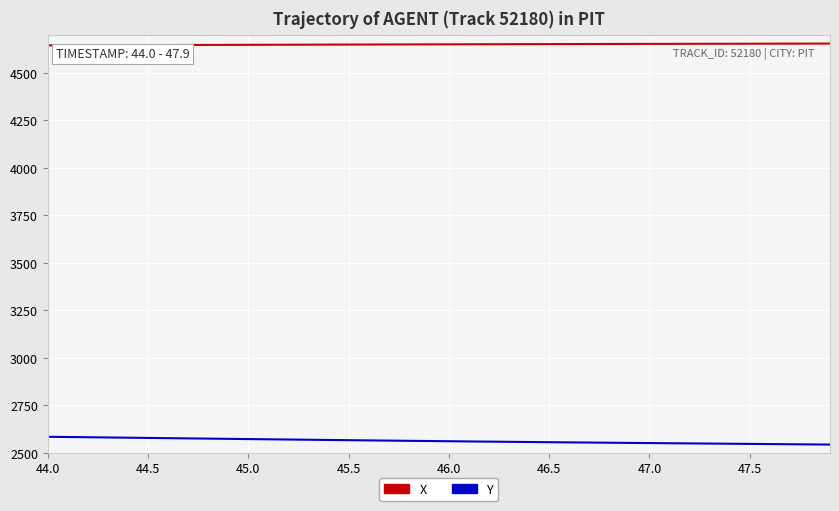

What is the maximum value shown in the chart?

4654.1